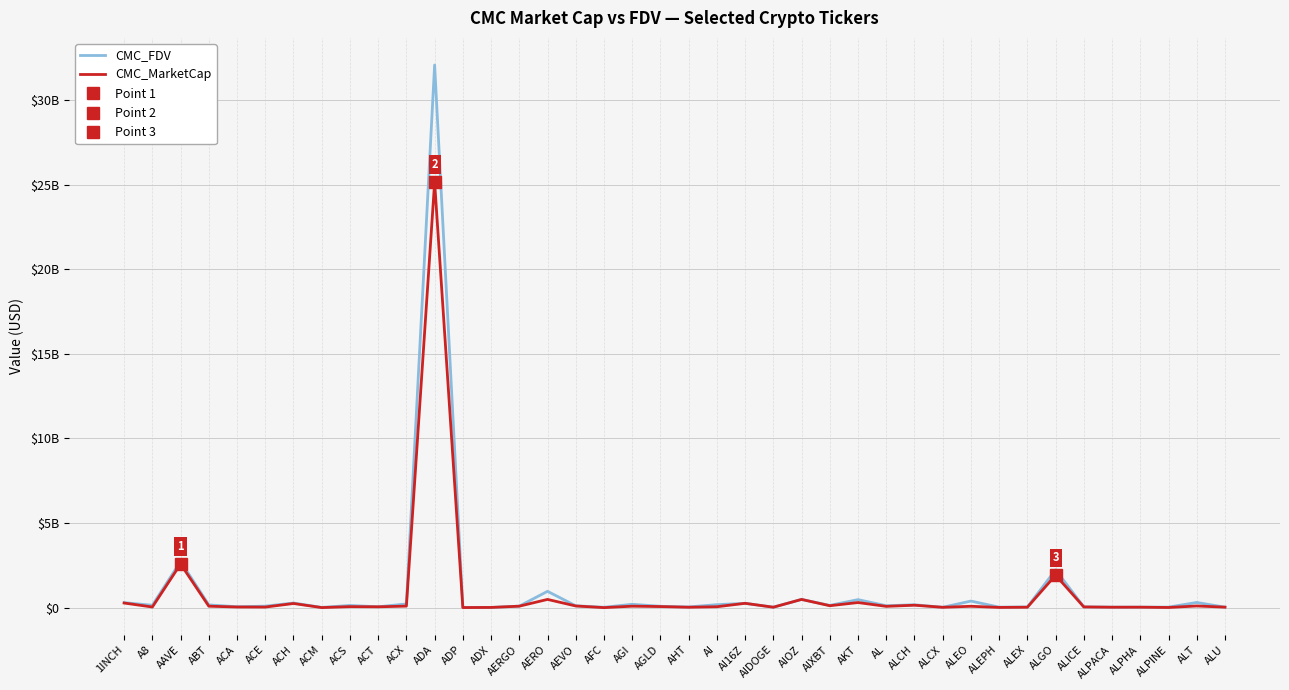

True or false: CMC_MarketCap and CMC_FDV intersect in this chart.

False